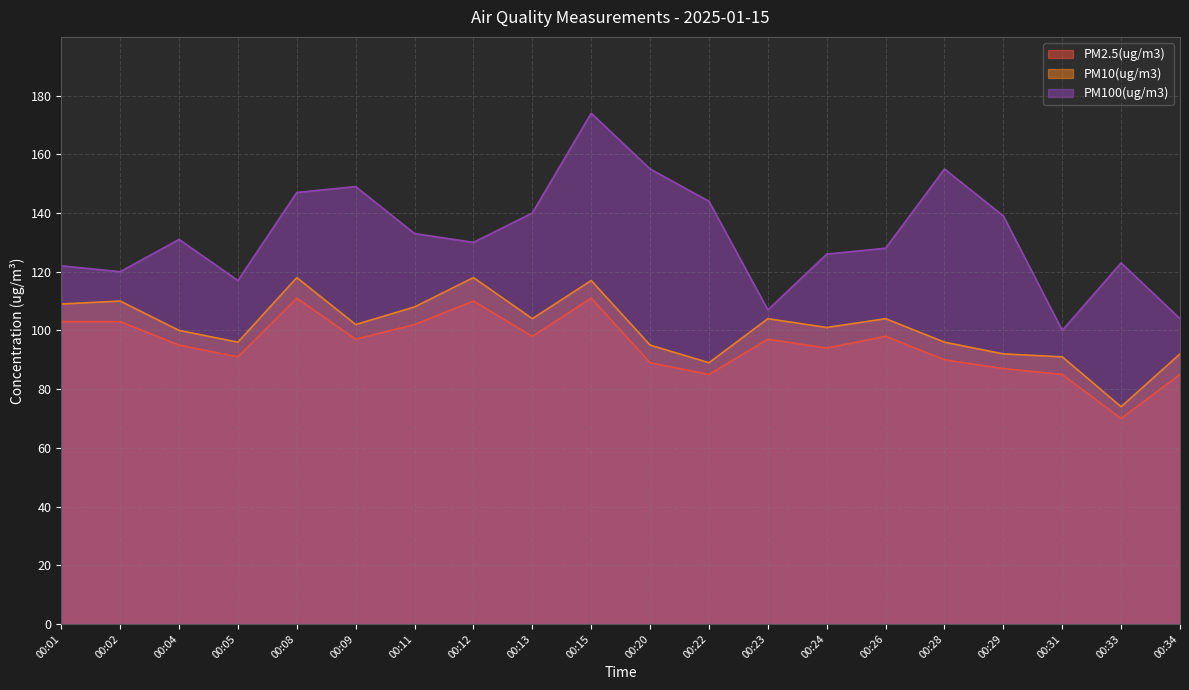

Does the chart have visible grid lines?

Yes